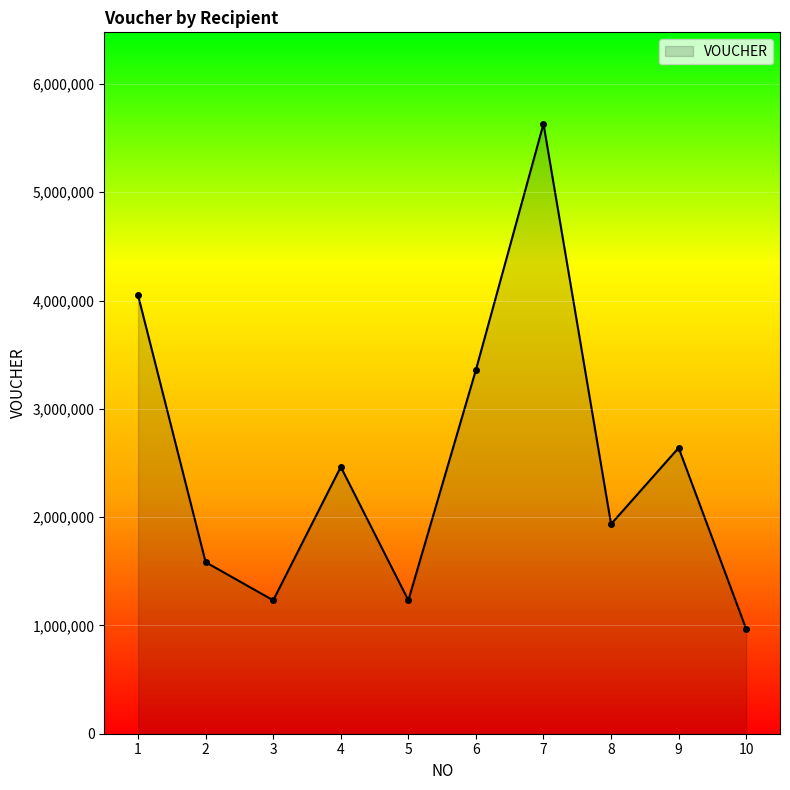

Is it true that the value at 1 is 4048000?

True